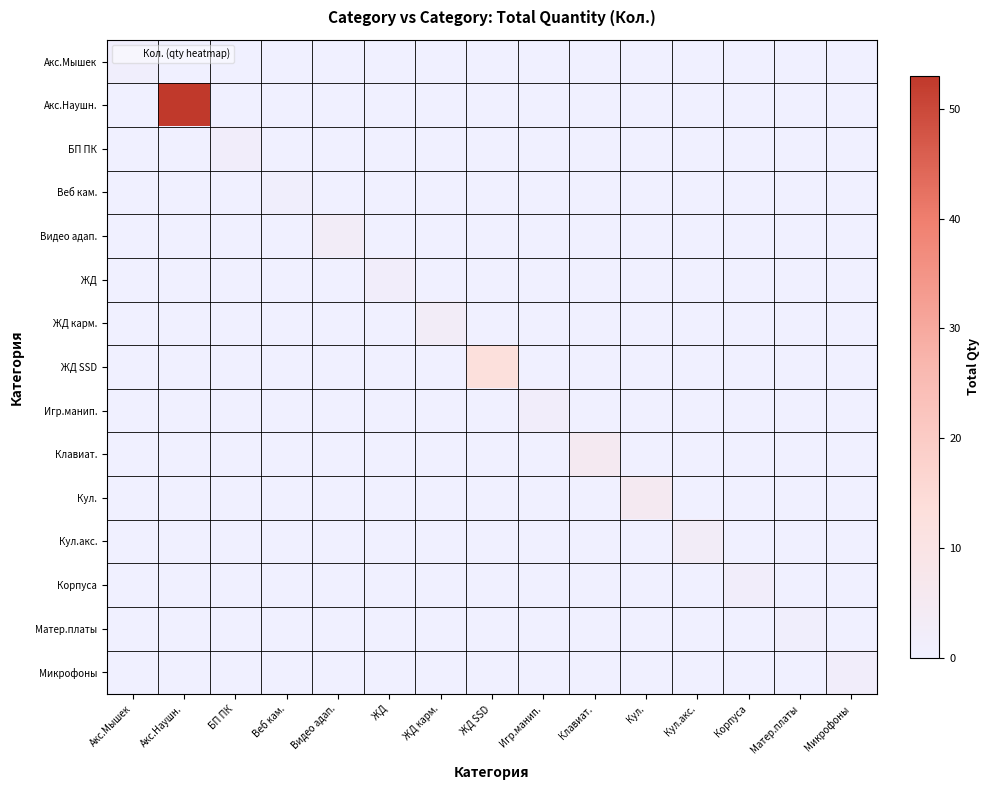

Which has a higher value, Акс.Наушн. or ЖД карм.?

Акс.Наушн.